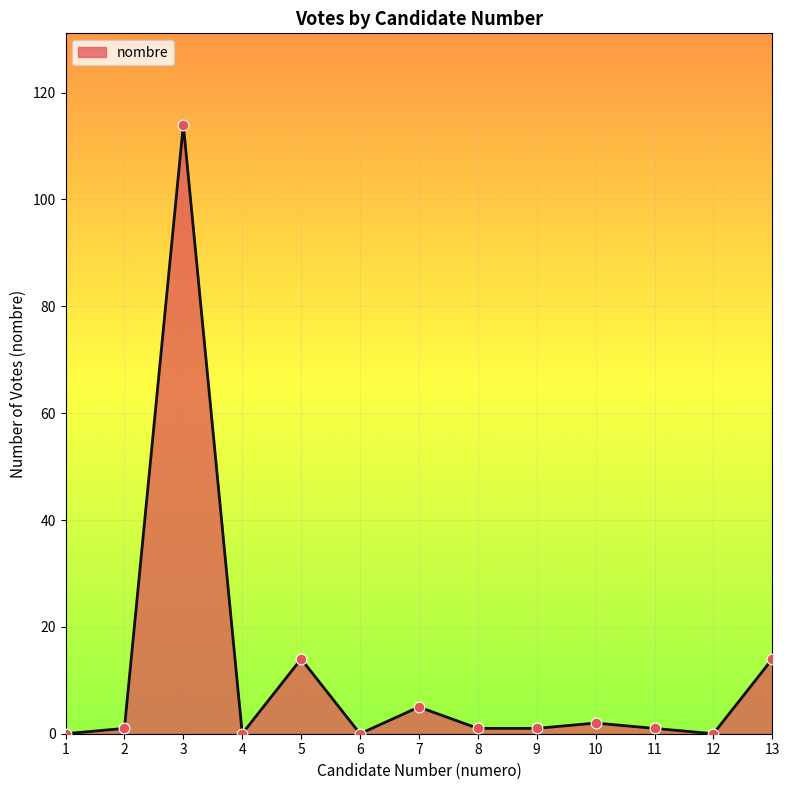

Between 11 and 3, which is larger?

3